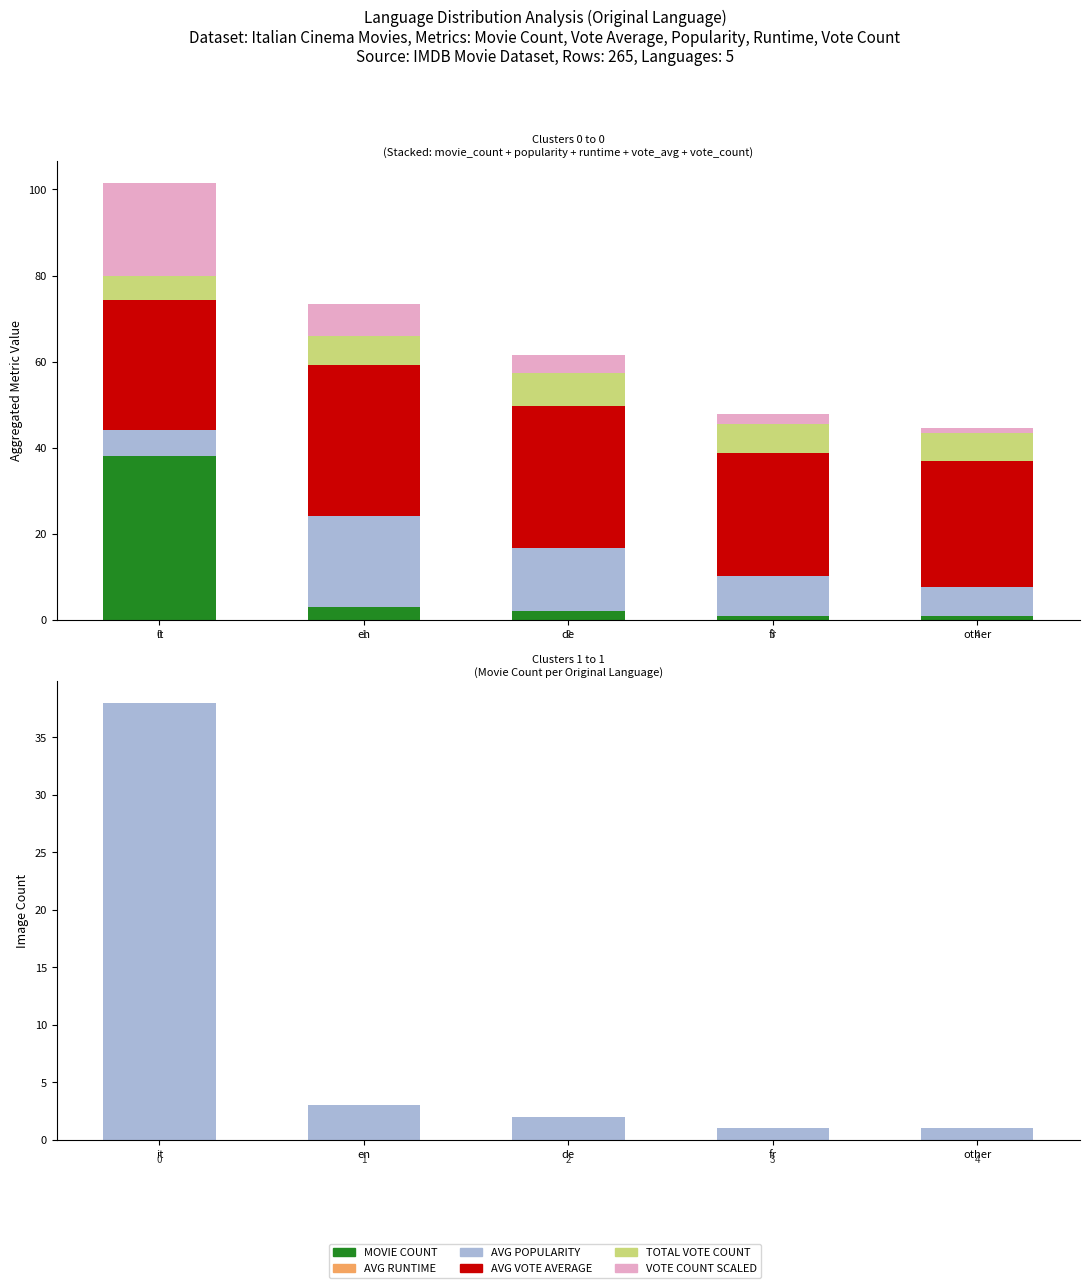

What value does the movie_count series have at en?

3.0